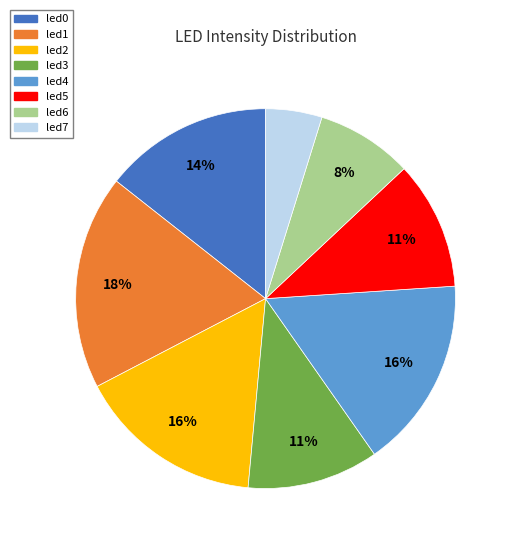

To the nearest percent, what is the average slice percentage?

12%